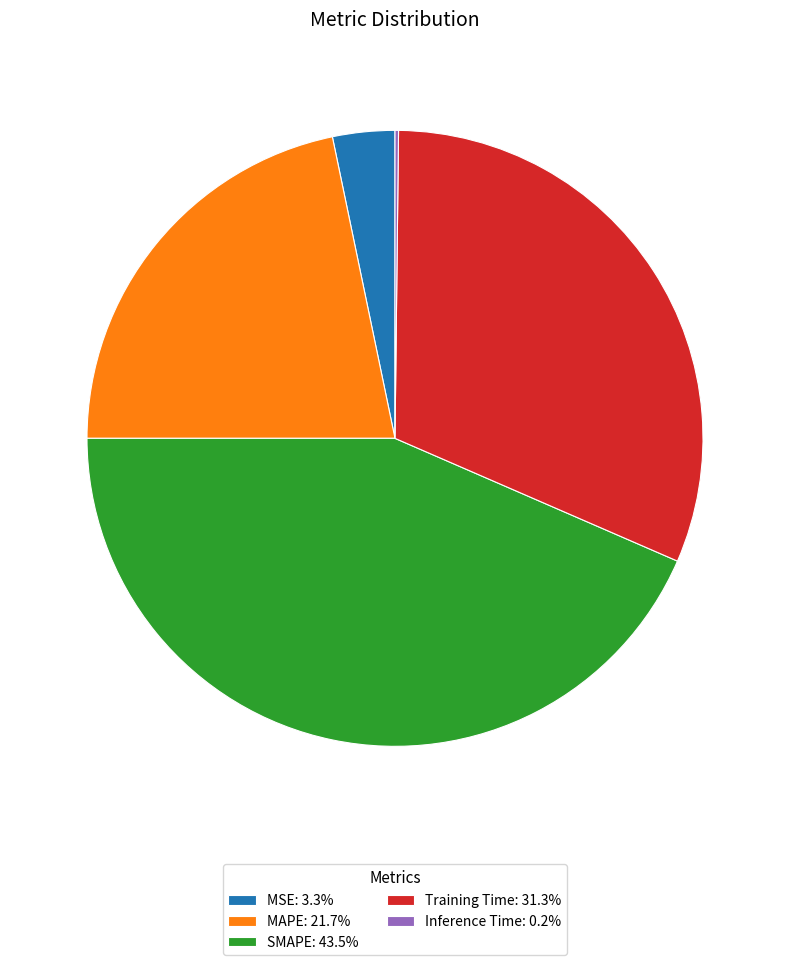

Do Training Time: 31.3% and MAPE: 21.7% together represent more than half of the pie?

Yes